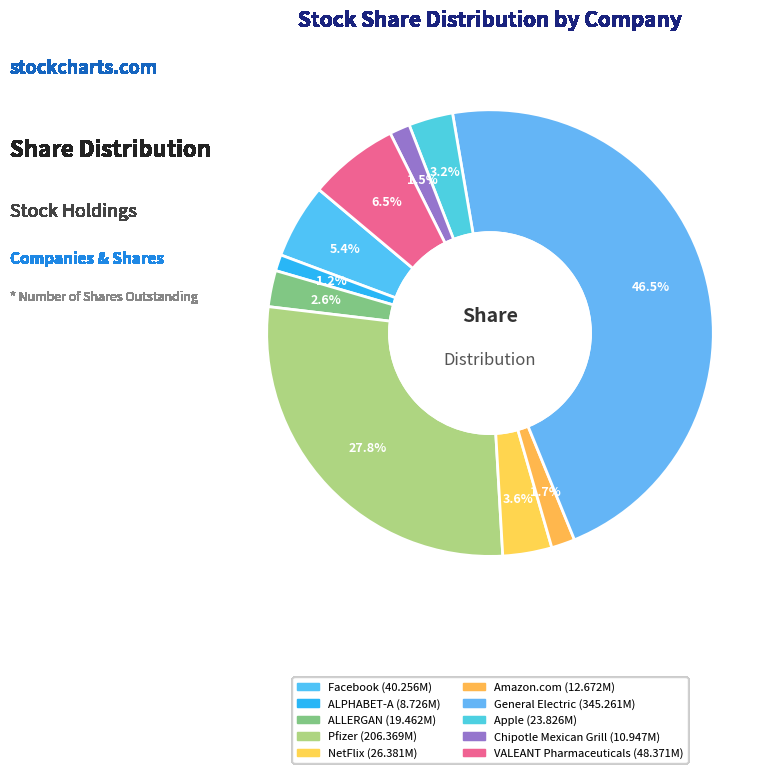

Count the number of slices in the pie.

10